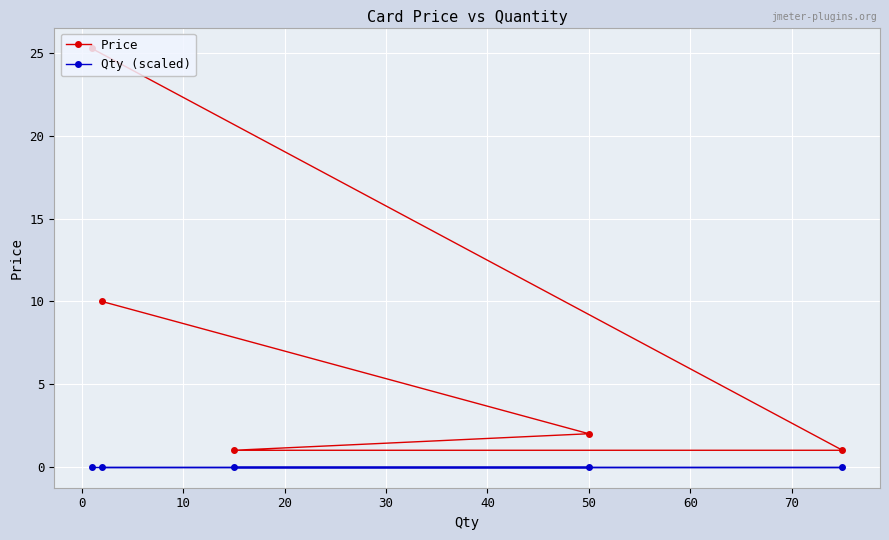

True or false: Price and Qty (scaled) cross at least once.

False